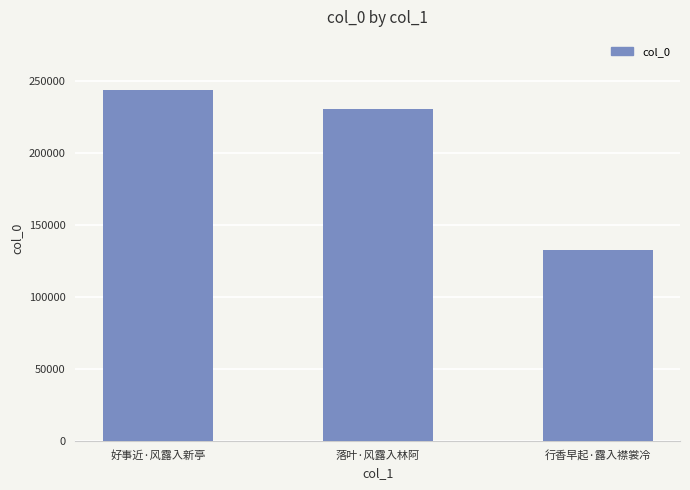

How many data points are less than 231073?

1